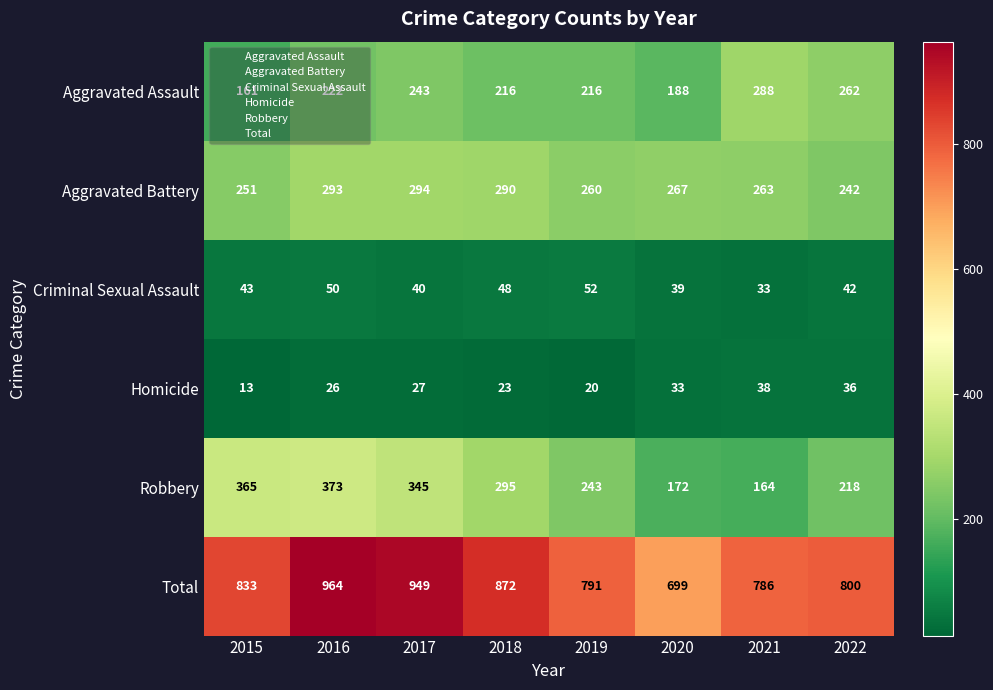

Is the value of Criminal Sexual Assault at 2019 greater than the value of Total at 2016?

No